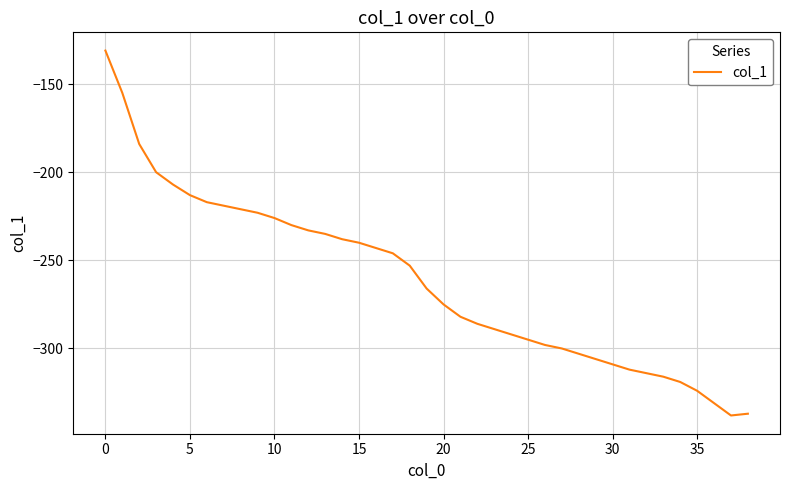

What is the difference between the maximum and minimum values?

207